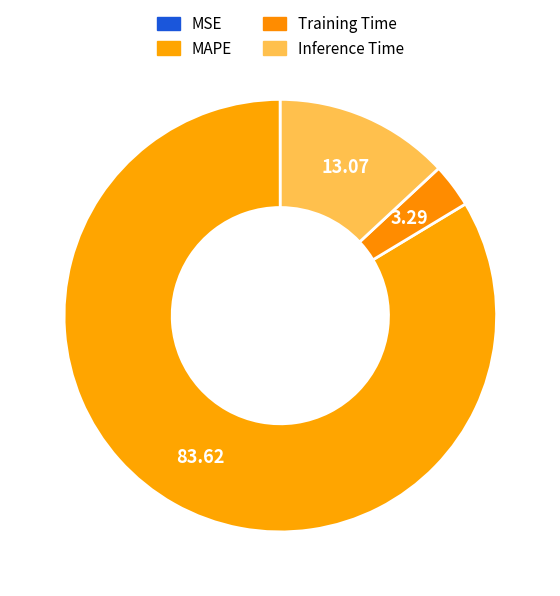

Which category has the biggest portion of the pie?

MAPE